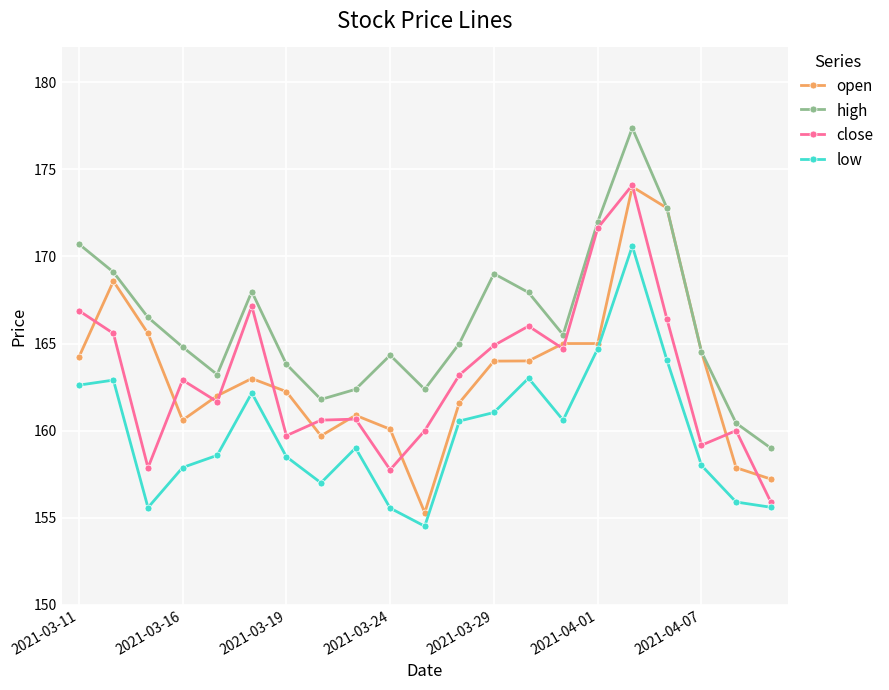

How many interior local peaks does the high series have?

4